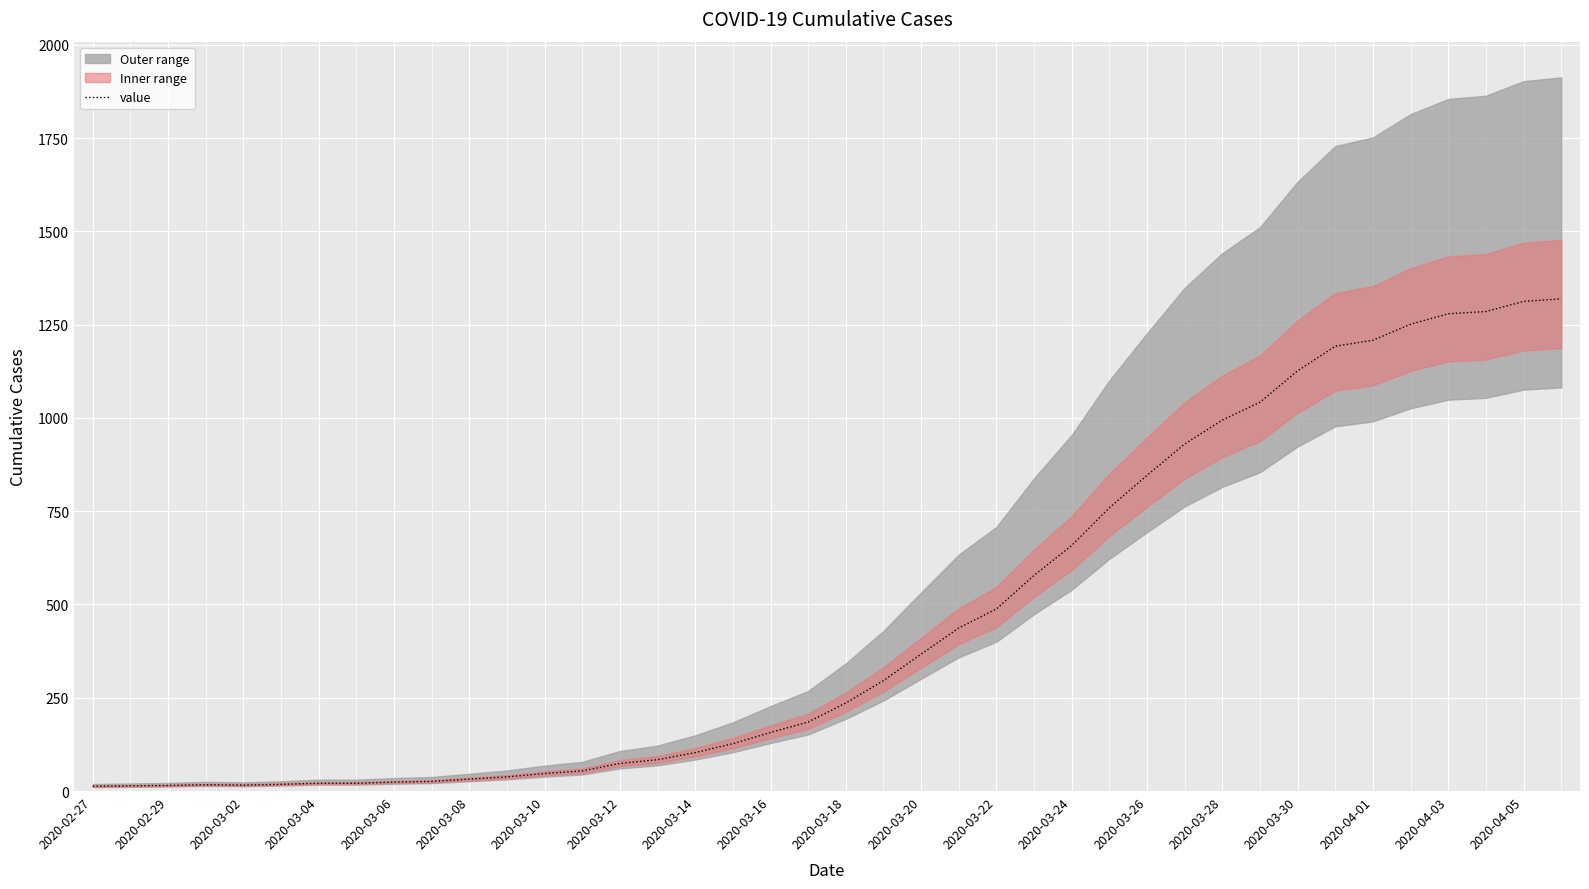

How many lines are shown in the chart?

1